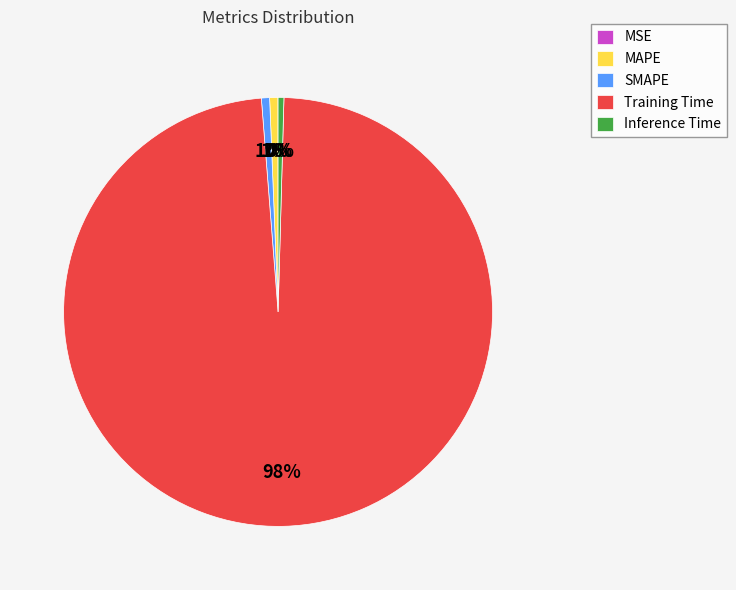

Which slice is the largest?

Training Time